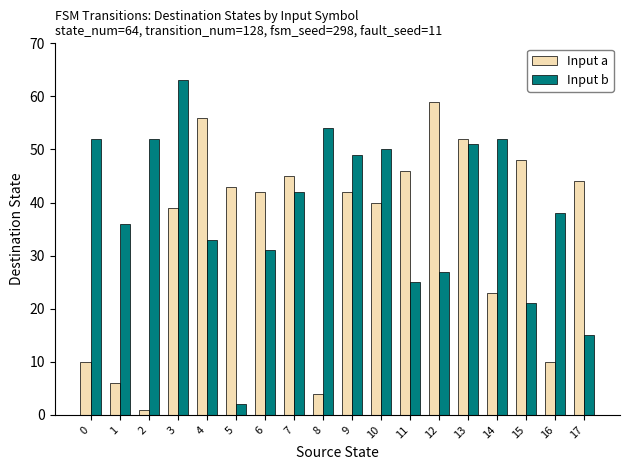

How many distinct data groups are displayed?

2